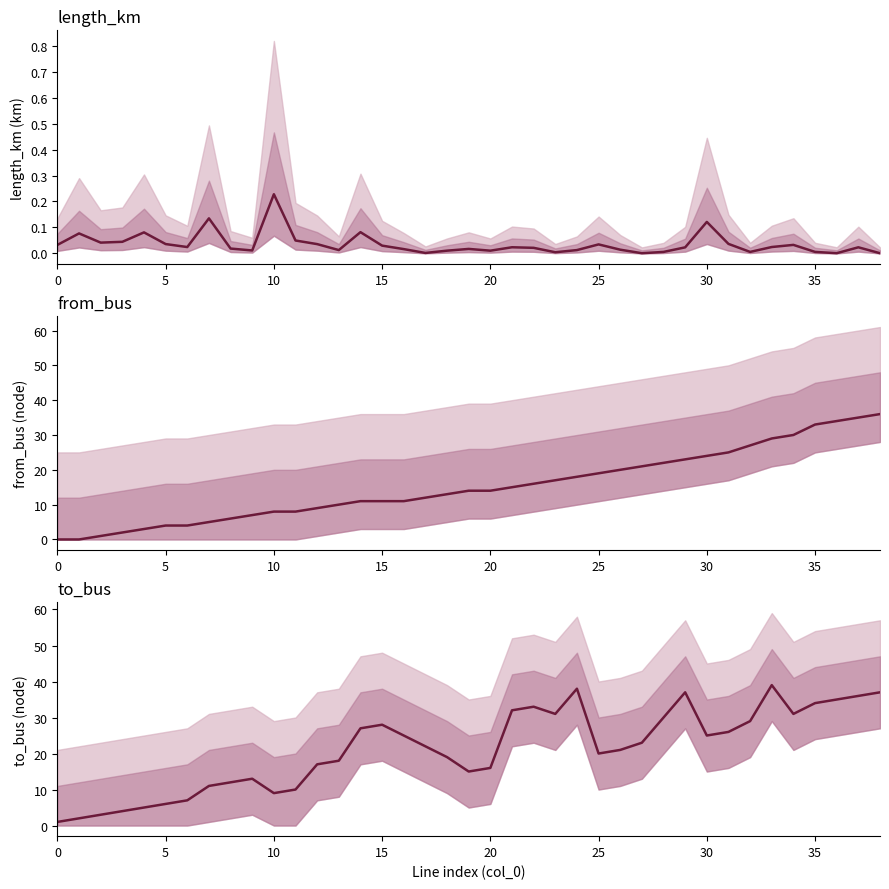

Does the chart display data point markers on the line(s)?

No